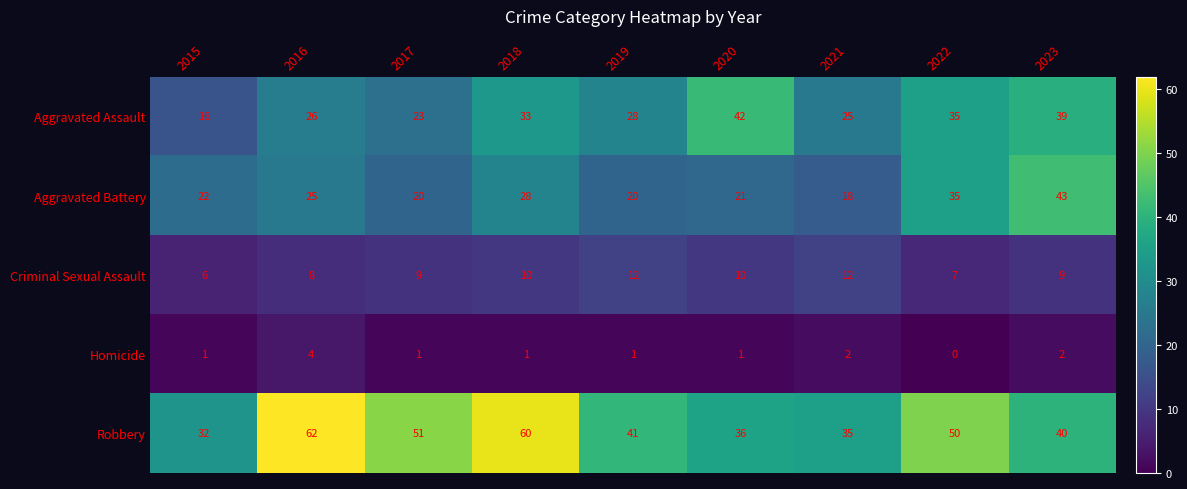

What is the approximate value of Aggravated Assault at 2018?

33